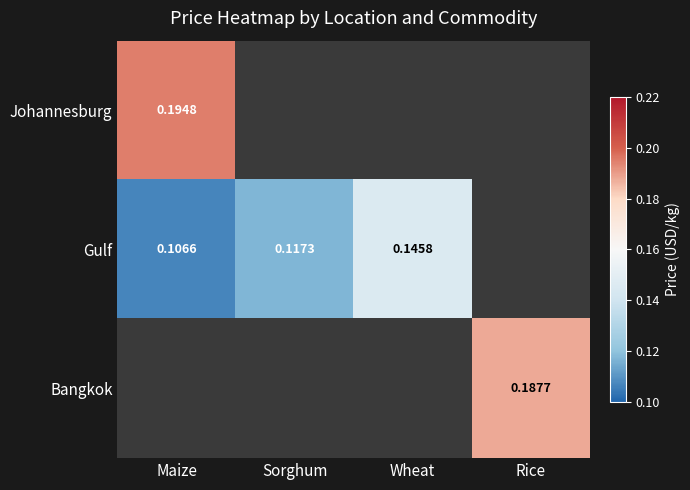

What is the approximate value of Gulf at Maize?

0.1